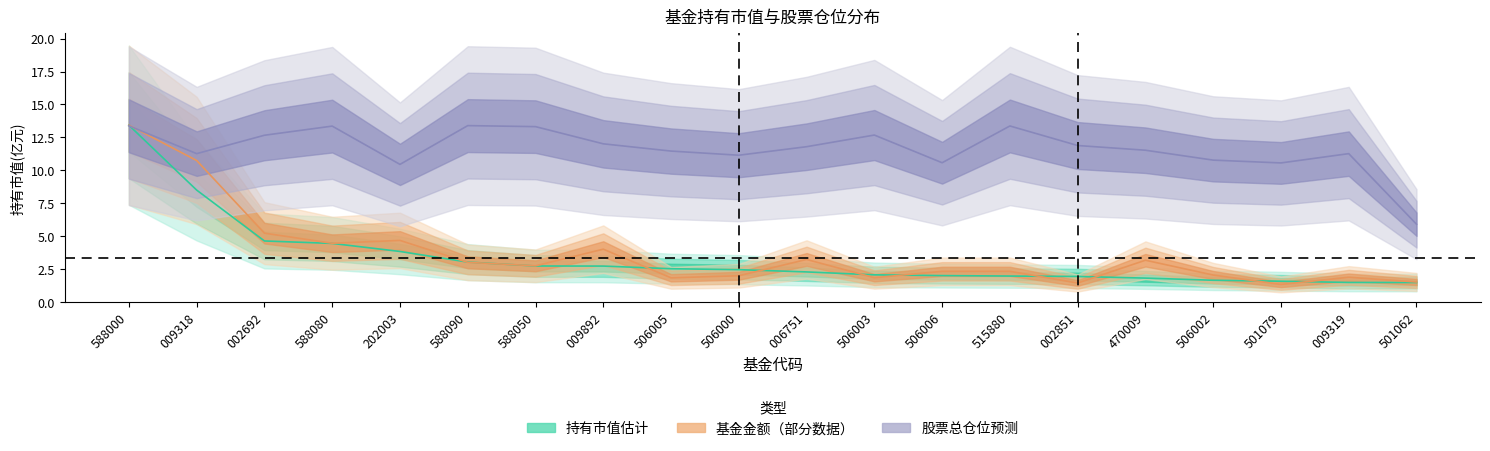

How many interior local valleys does the 股票总仓位 series have?

5